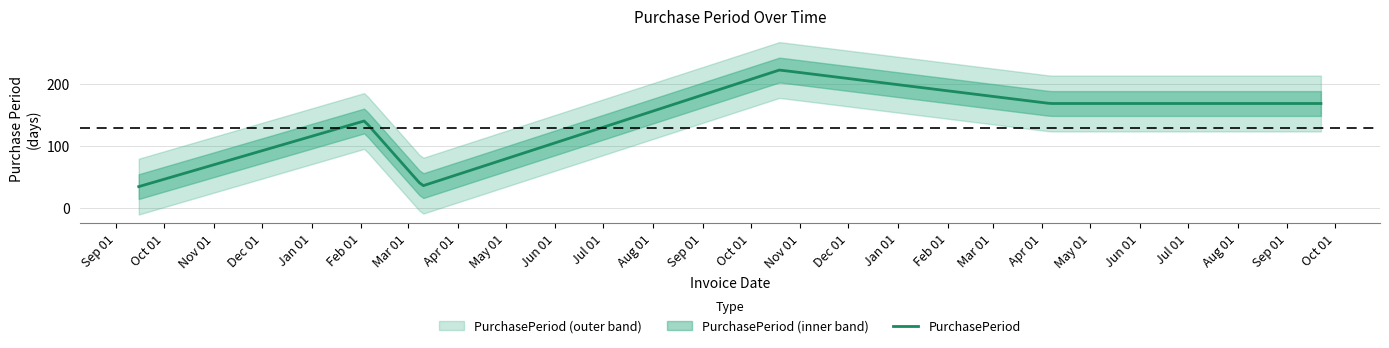

How many lines are shown in the chart?

1